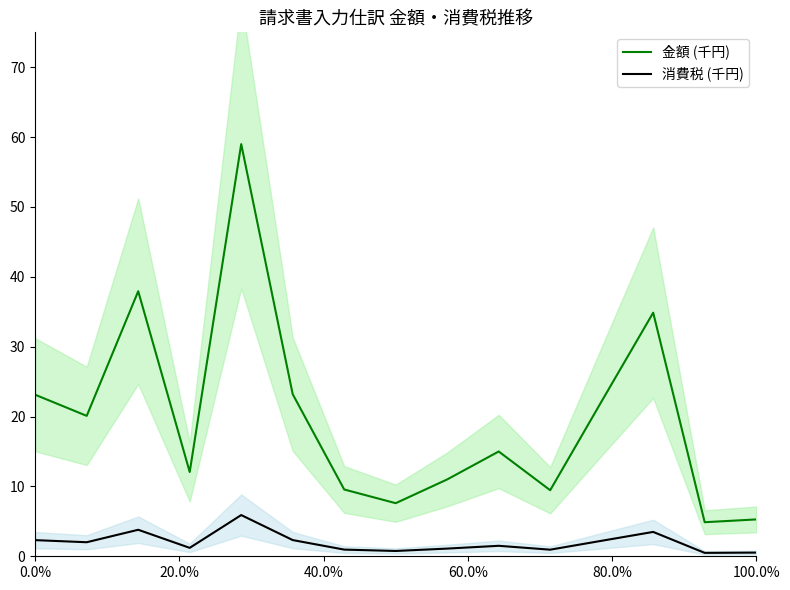

The value of 金額 (千円) at 100.0% is 2.7. True or false?

False